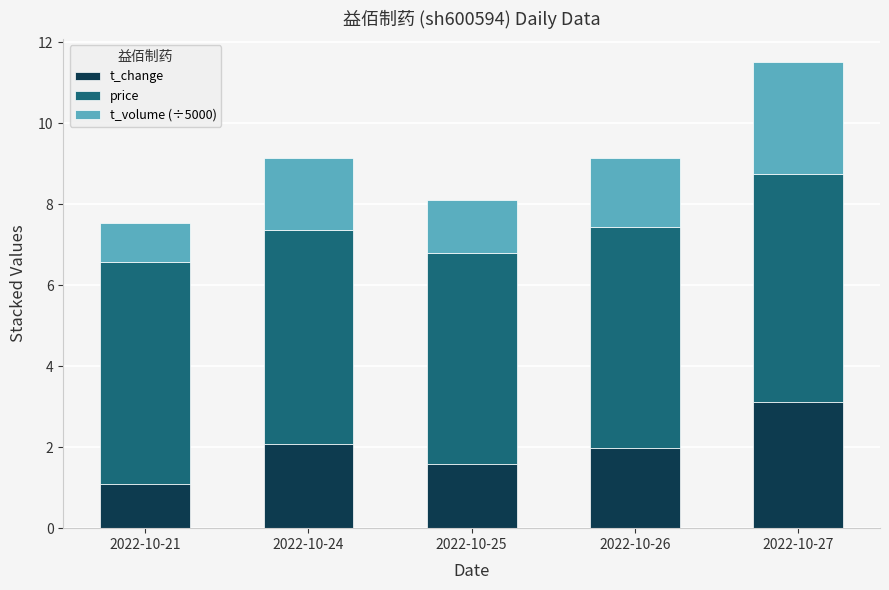

Reading right to left, what are the values for t_change?

2022-10-27=3.1	2022-10-26=2.0	2022-10-25=1.6	2022-10-24=2.1	2022-10-21=1.1